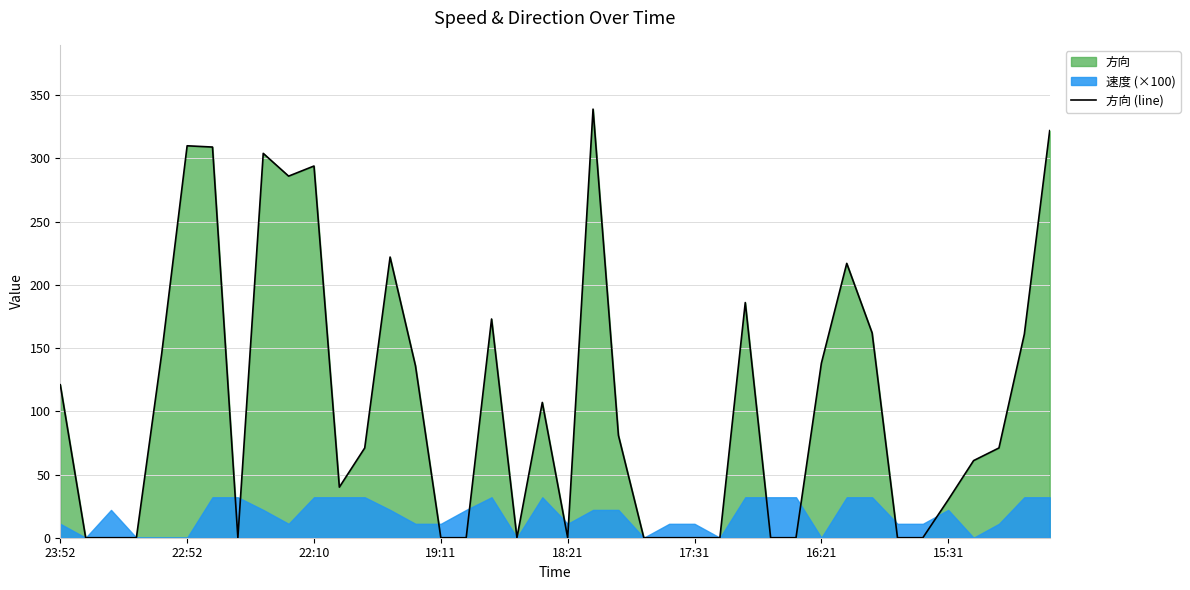

True or false: 方向 (line) has a value of 294 at 22:10.

True